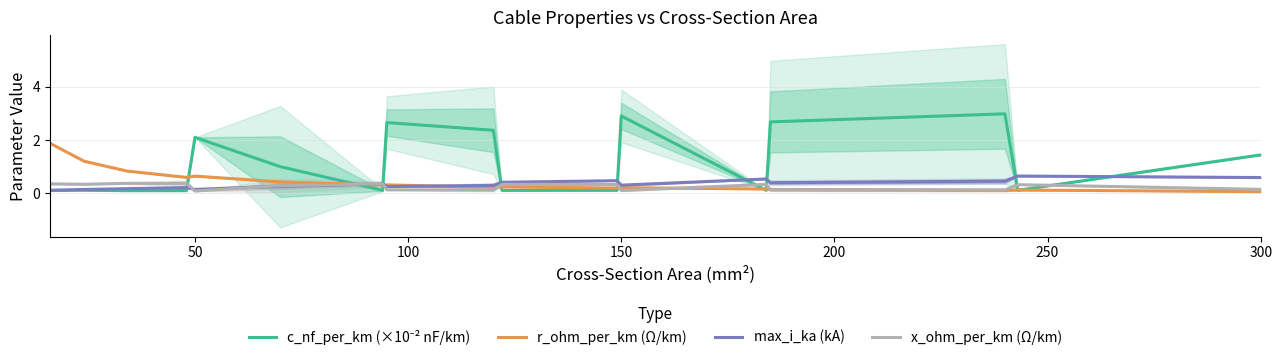

What are all the series names shown in the legend?

c_nf_per_km (×10⁻² nF/km), r_ohm_per_km (Ω/km), max_i_ka (kA), x_ohm_per_km (Ω/km)